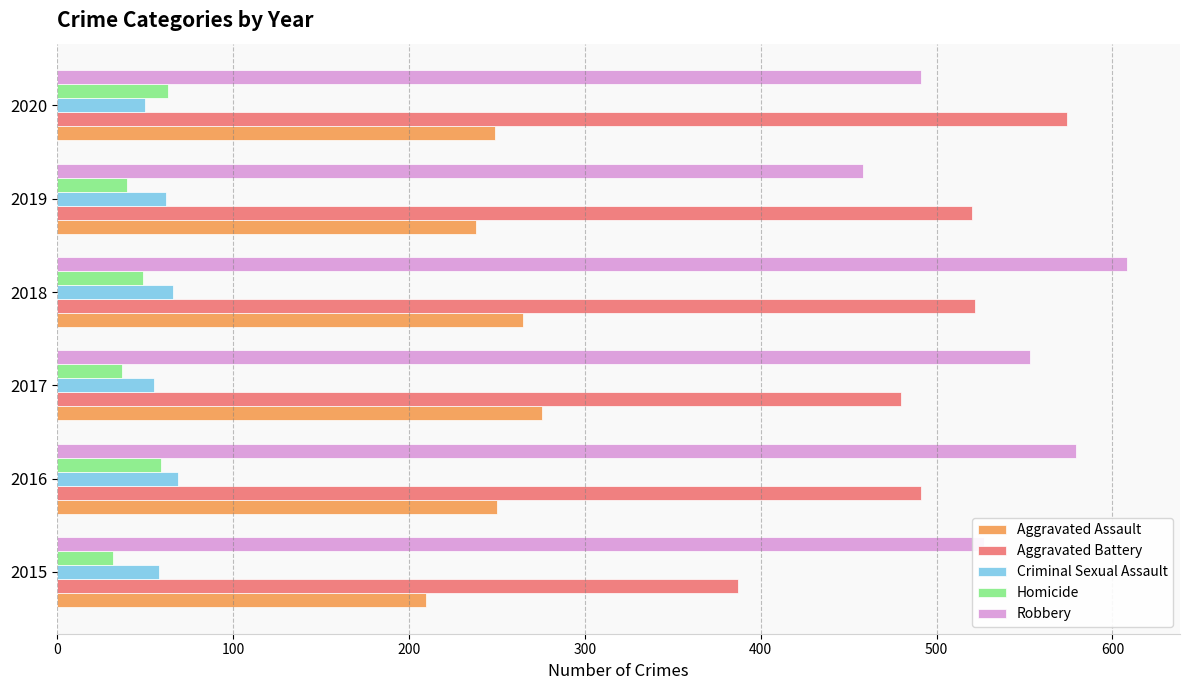

Count the number of data series in this chart.

5